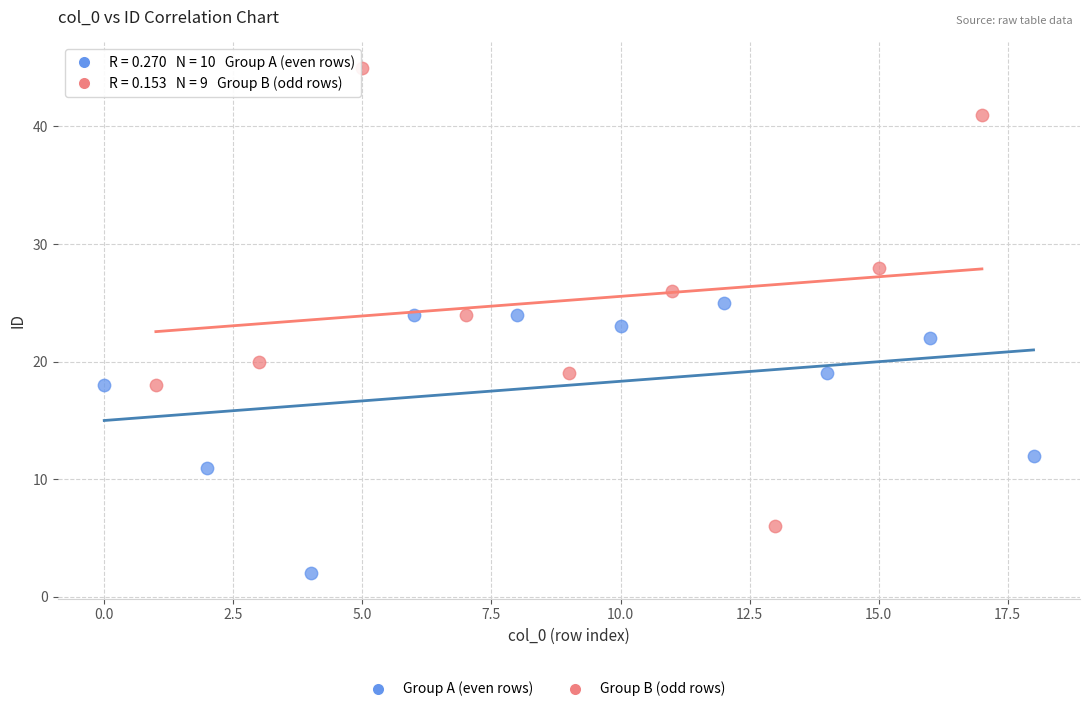

Which series reaches the minimum Y coordinate?

Group A (even rows)